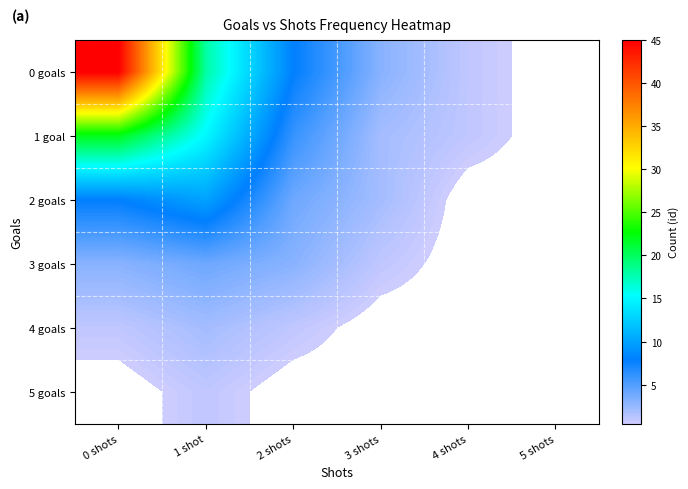

Which series has the largest total across all categories?

0 goals